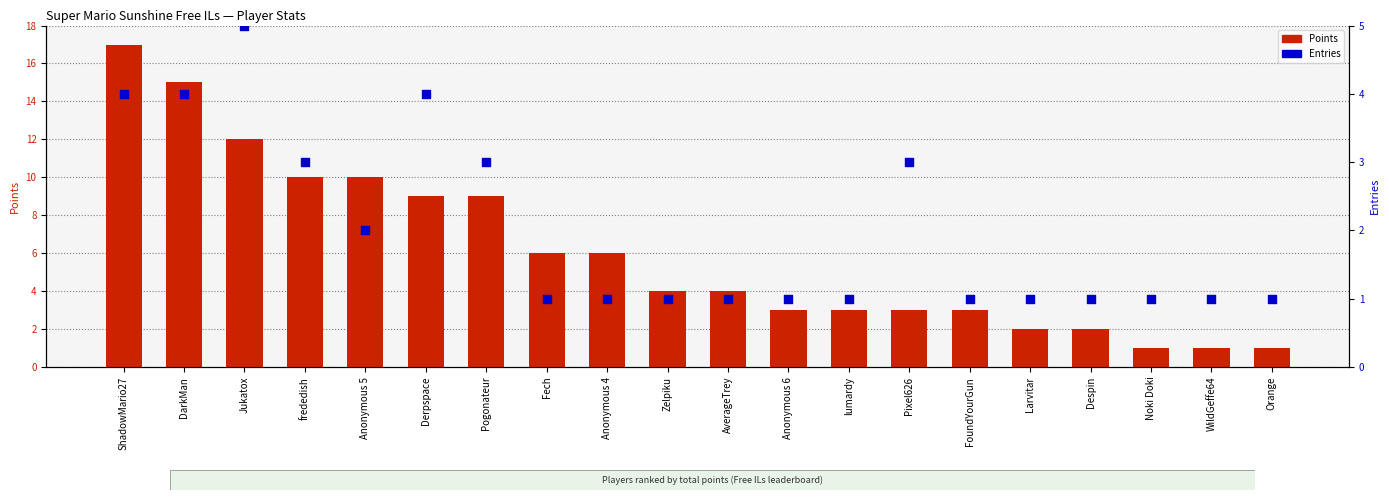

What is the total value across all series at DarkMan?

19